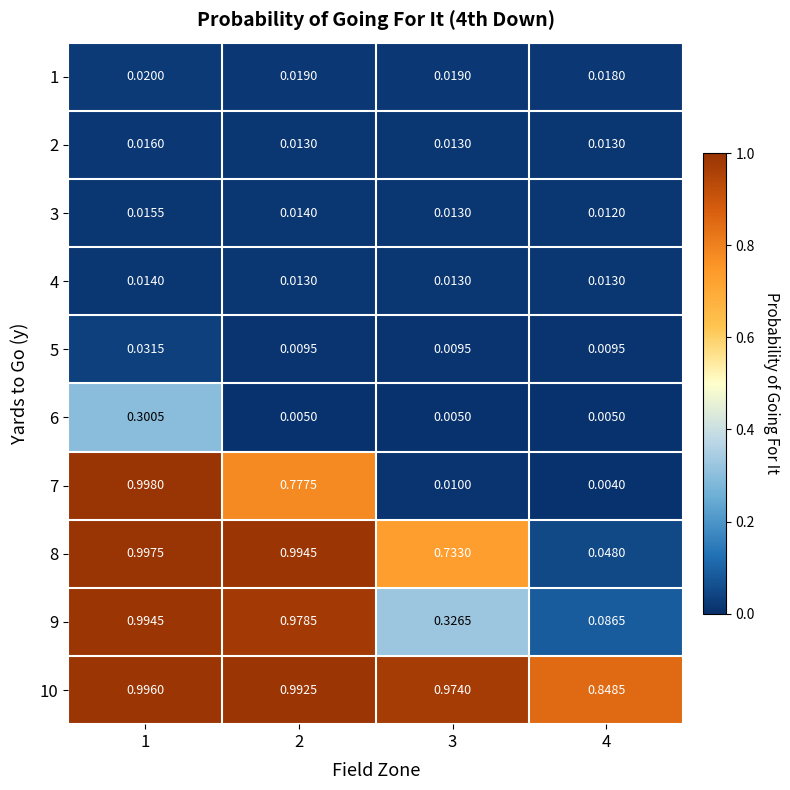

What is the total value across all series at 3?

2.1